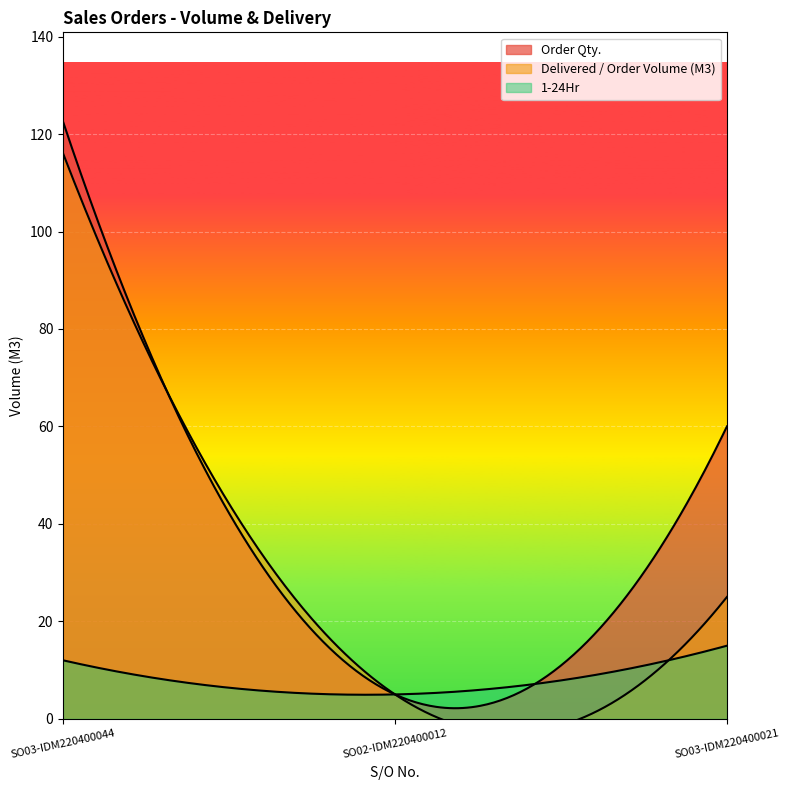

Is it true that Delivered / Order Volume (M3) equals 192.3 at SO03-IDM220400044?

False